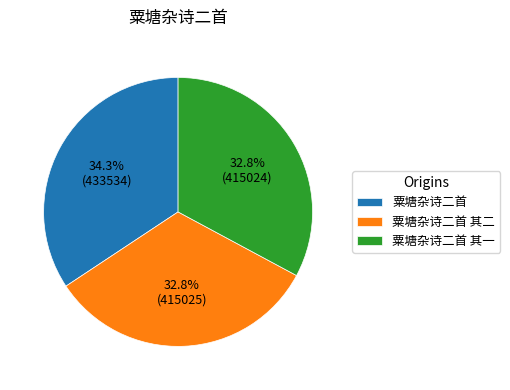

What is the largest slice in the pie chart?

粟塘杂诗二首